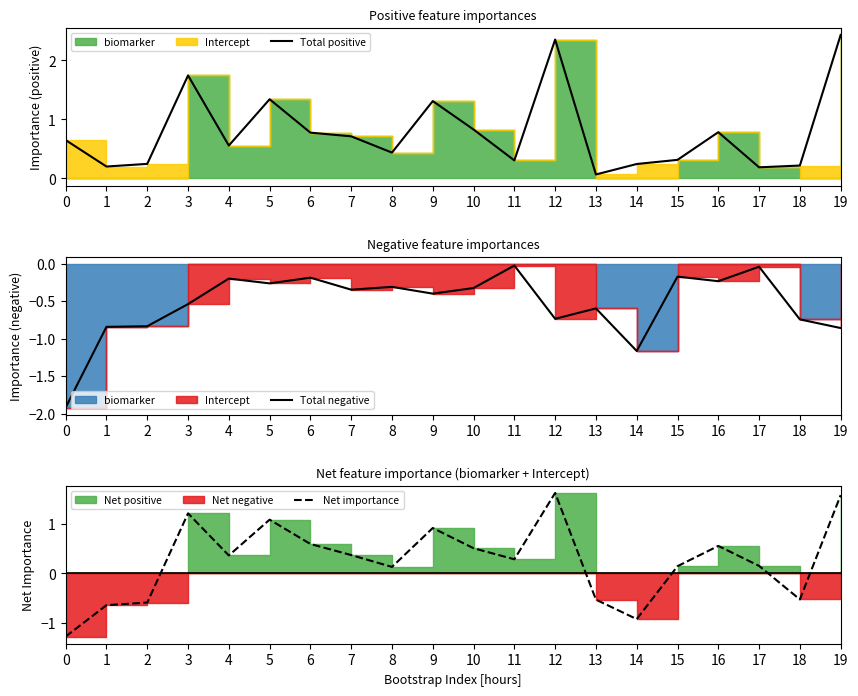

Rank the series by their average value, from lowest to highest.

Total negative, Net importance, Total positive